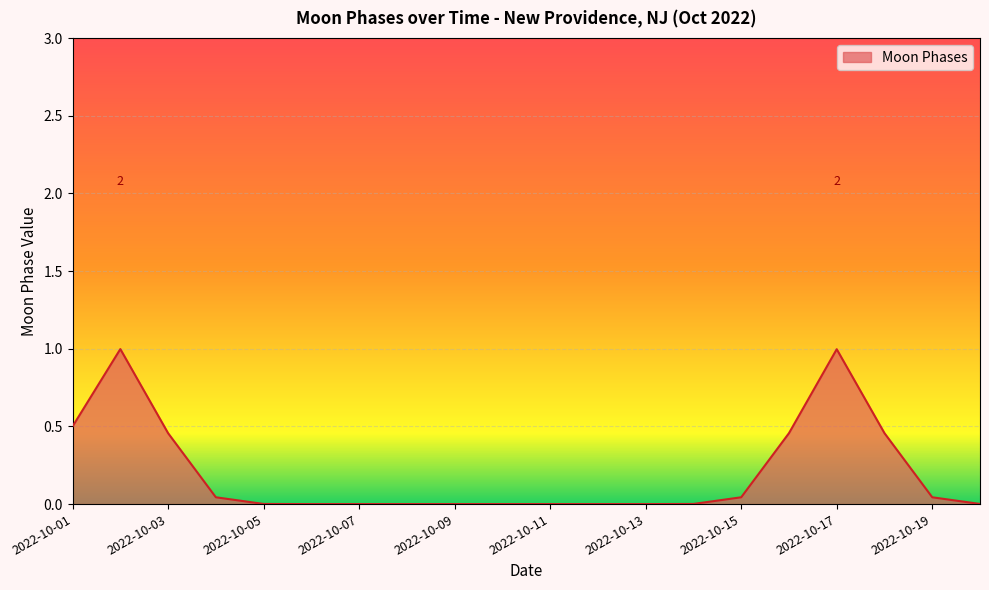

What is the greatest value displayed?

1.0